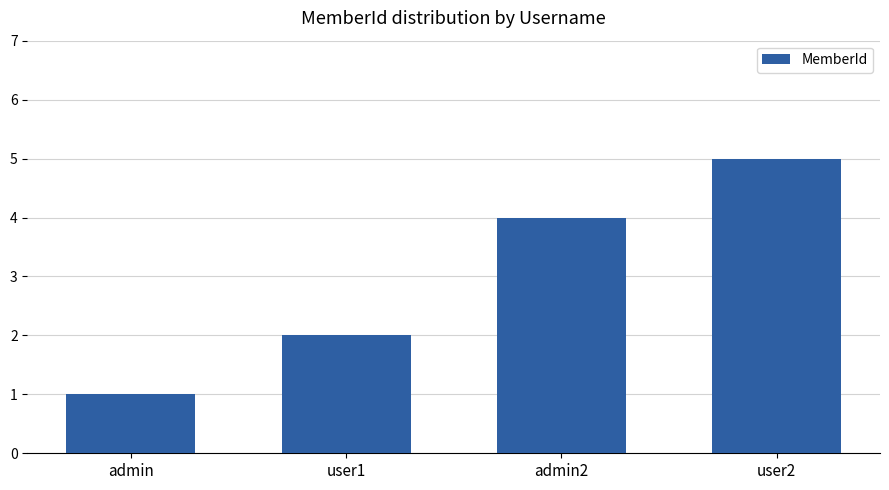

What is the value of the 2nd bar from the left?

2